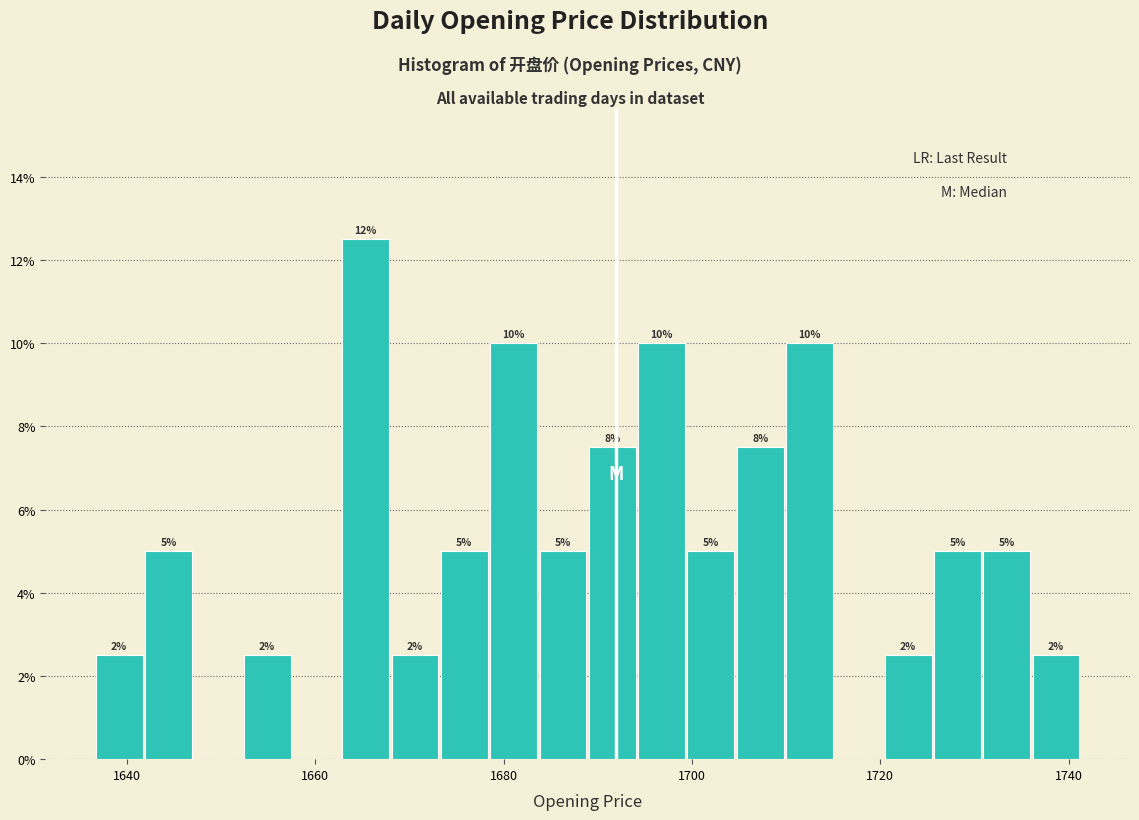

Read against the x-axis, roughly where is the centre of the tallest bar?

1666